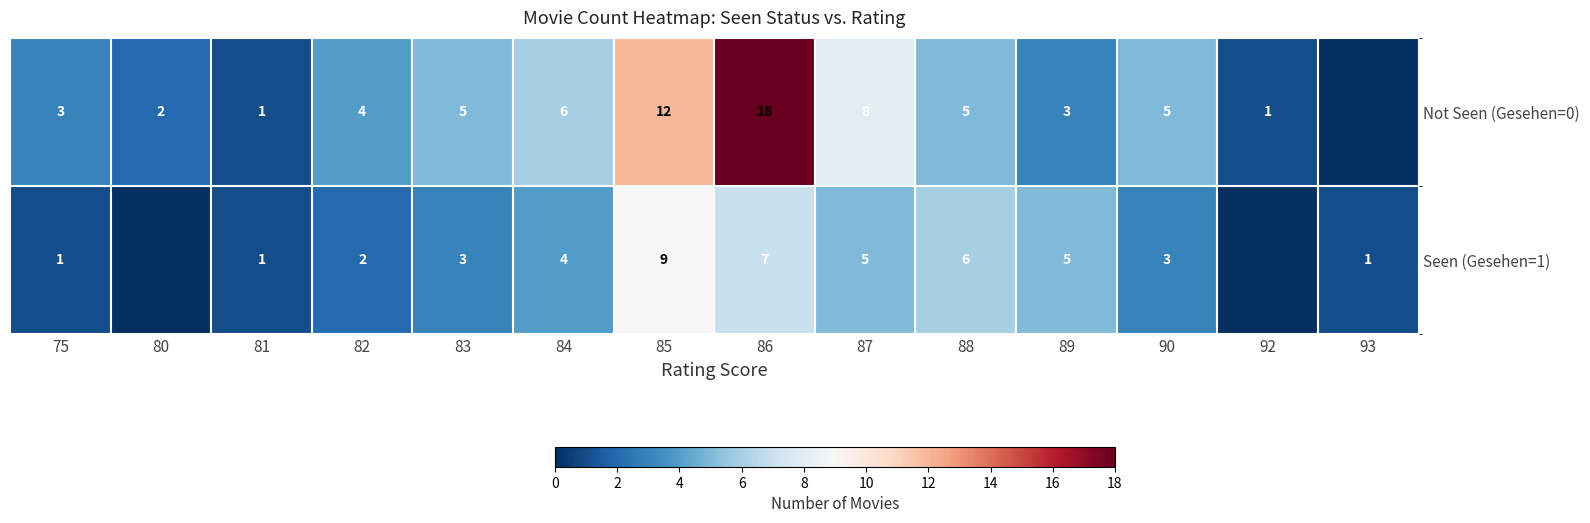

How many categories are shown in the chart?

14